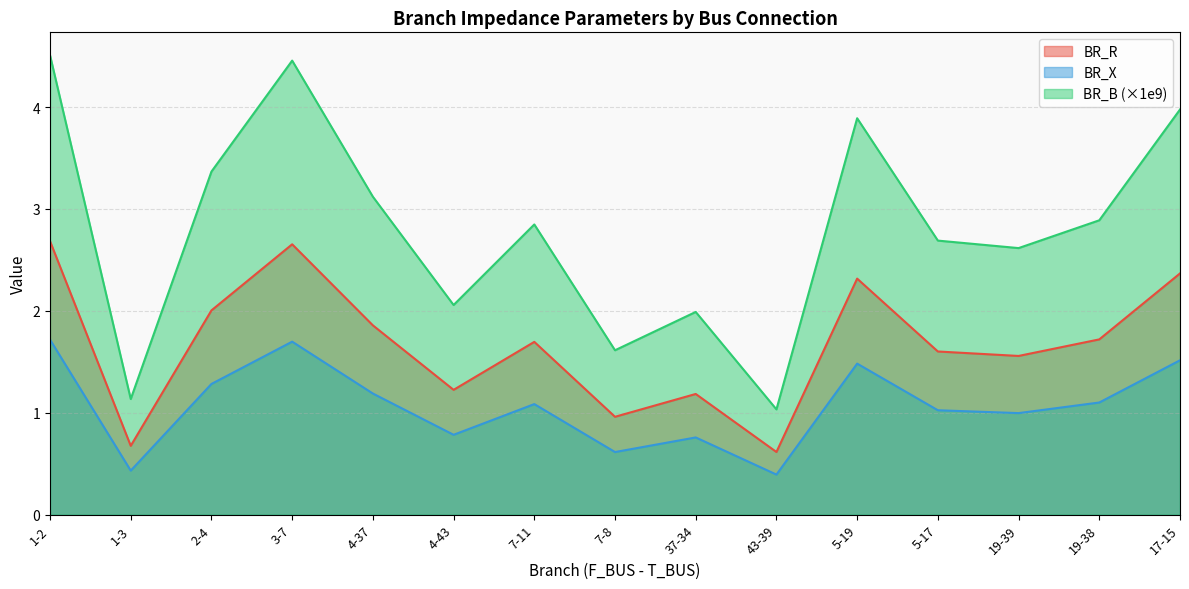

Which label corresponds to the largest value in the chart?

1-2